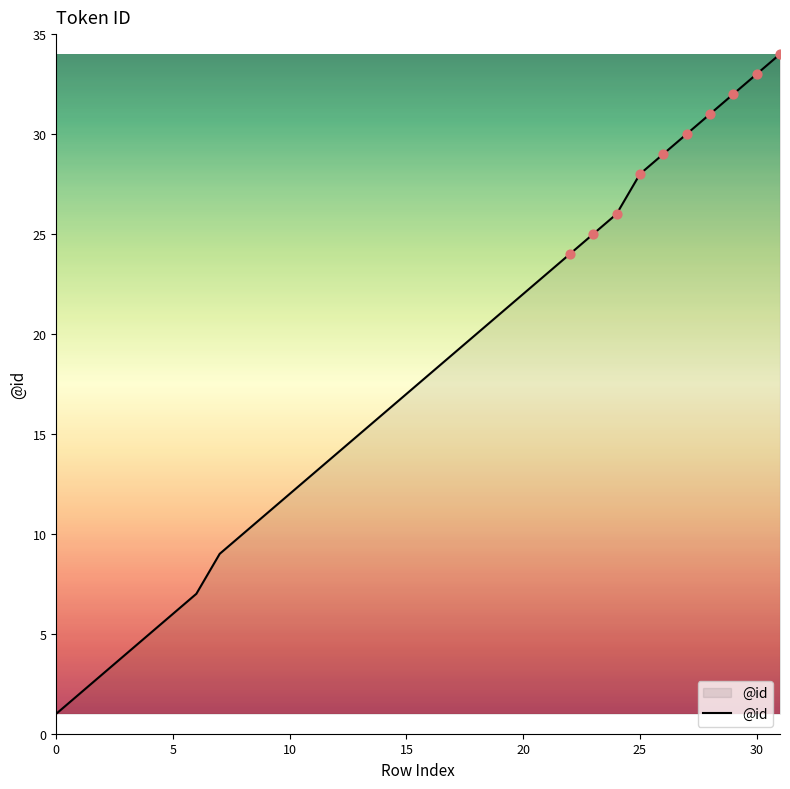

What is the difference between the maximum and minimum values?

33